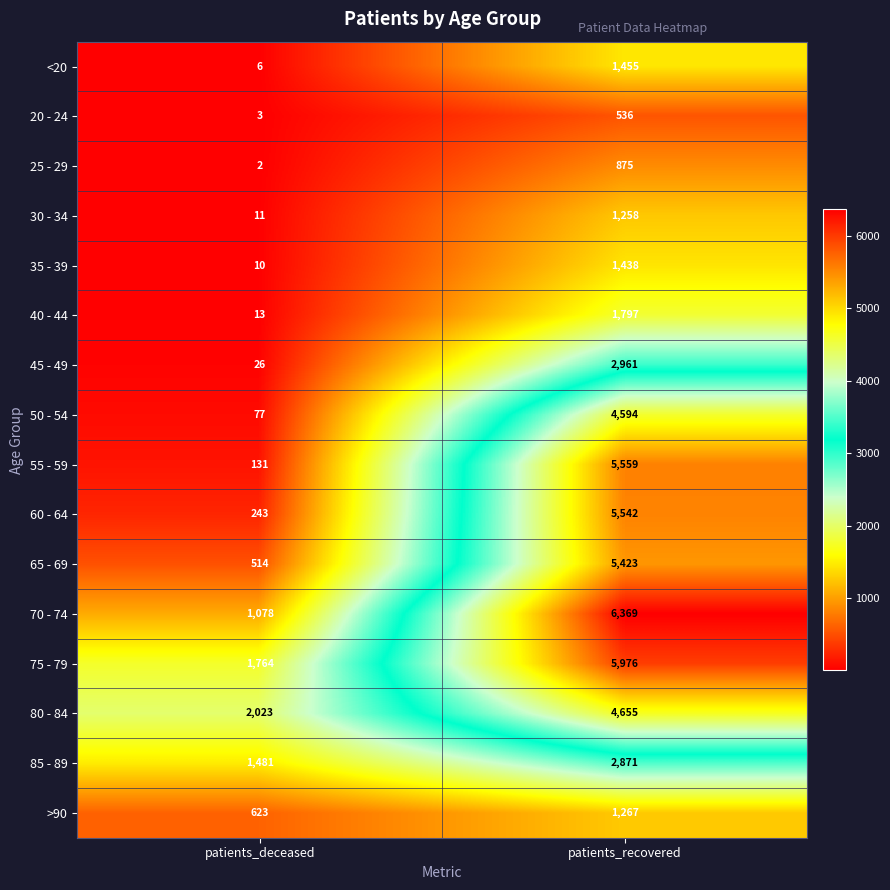

What is the spread (max minus min) of values at patients_deceased?

2021